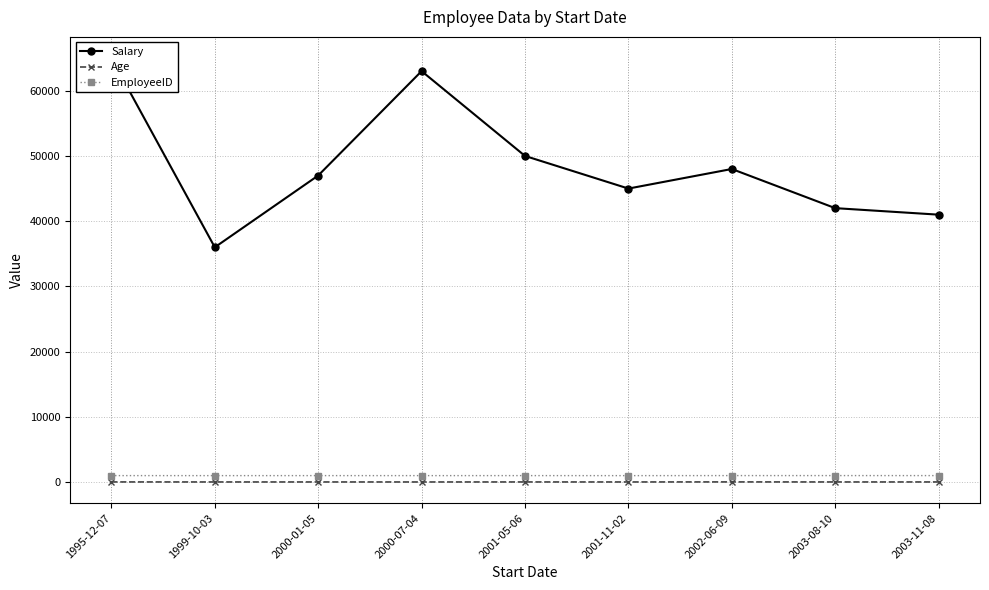

At how many categories does at least one series exceed 32524?

9